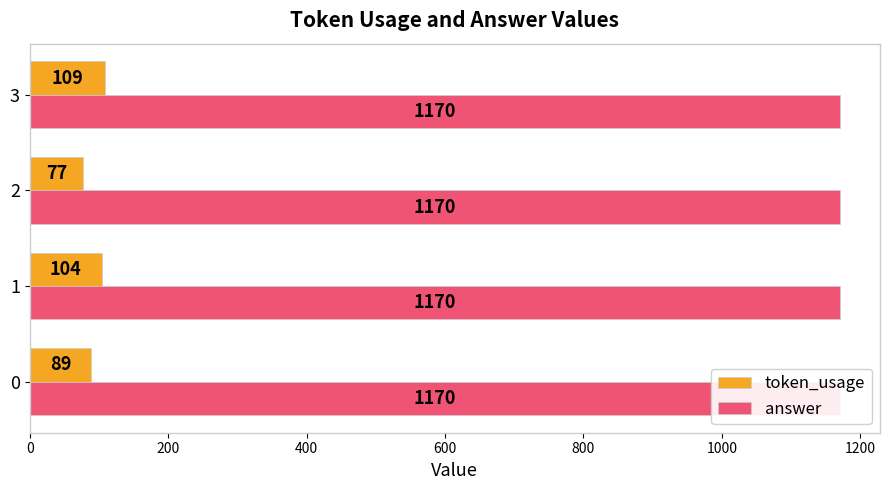

Count the number of data series in this chart.

2